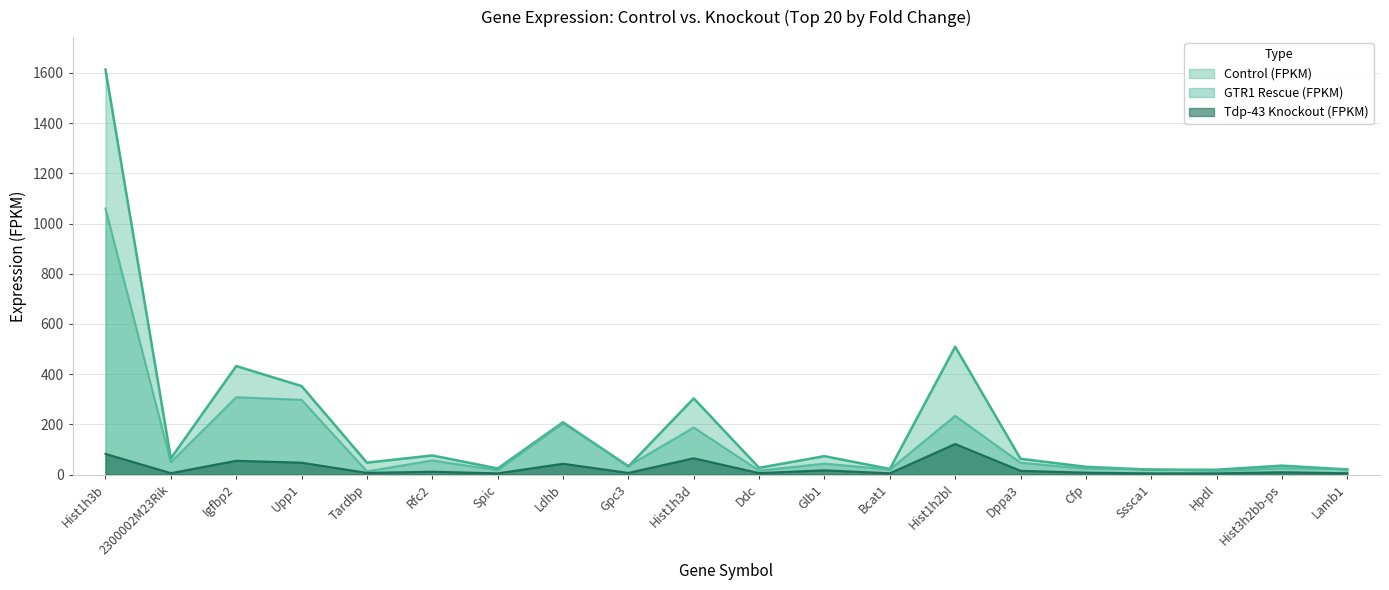

Reading left to right, list all the values displayed in this chart.

Control (FPKM): Hist1h3b=1613.7	2300002M23Rik=64.8	Igfbp2=432.5	Upp1=352.9	Tardbp=47.7	Rfc2=76.5	Spic=24.5	Ldhb=208.6	Gpc3=33.0	Hist1h3d=303.8	Ddc=27.2	Glb1=73.6	Bcat1=22.7	Hist1h2bl=509.7	Dppa3=63.2	Cfp=31.2	Sssca1=19.5	Hpdl=19.6	Hist3h2bb-ps=35.8	Lamb1=20.6
Tdp-43 Knockout (FPKM): Hist1h3b=82.7	2300002M23Rik=5.8	Igfbp2=55.1	Upp1=47.6	Tardbp=7.0	Rfc2=11.5	Spic=5.1	Ldhb=43.3	Gpc3=6.9	Hist1h3d=65.2	Ddc=6.1	Glb1=17.1	Bcat1=5.3	Hist1h2bl=122.0	Dppa3=15.1	Cfp=7.7	Sssca1=5.0	Hpdl=5.1	Hist3h2bb-ps=9.4	Lamb1=5.5
GTR1 Rescue (FPKM): Hist1h3b=1059.8	2300002M23Rik=49.5	Igfbp2=308.2	Upp1=298.1	Tardbp=13.1	Rfc2=56.4	Spic=17.5	Ldhb=205.2	Gpc3=34.9	Hist1h3d=187.5	Ddc=16.0	Glb1=43.9	Bcat1=20.3	Hist1h2bl=234.2	Dppa3=47.2	Cfp=24.1	Sssca1=21.9	Hpdl=14.8	Hist3h2bb-ps=25.4	Lamb1=22.5